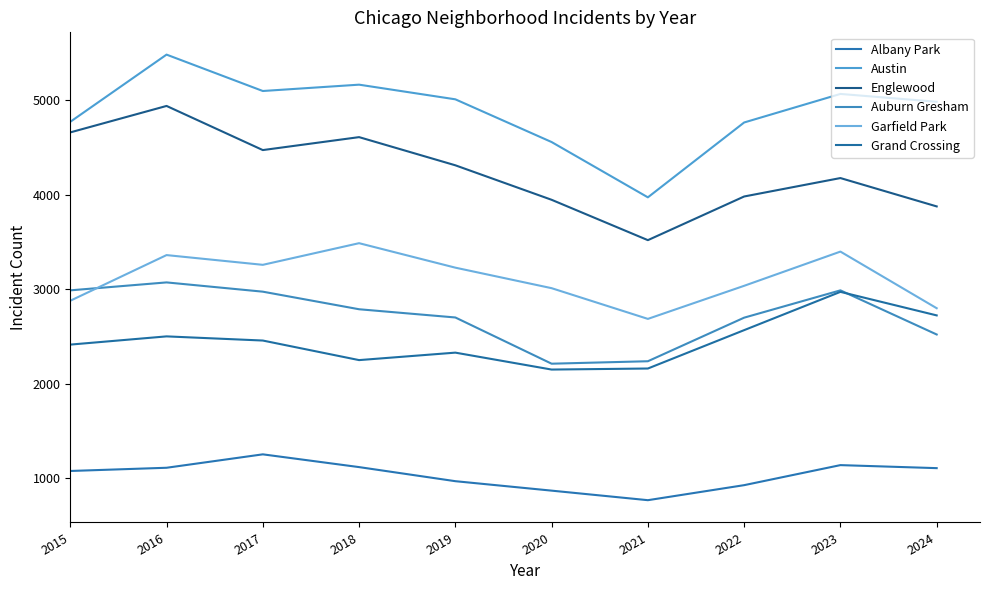

Between 2016 and 2020, which series saw the biggest shift?

Englewood